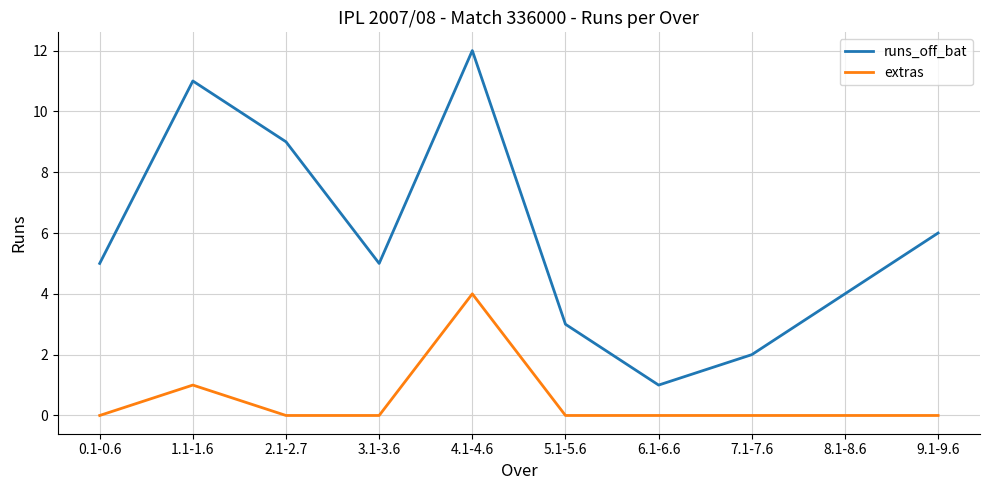

Reading left to right, list all the values displayed in this chart.

runs_off_bat: 5	11	9	5	12	3	1	2	4	6
extras: 0	1	0	0	4	0	0	0	0	0